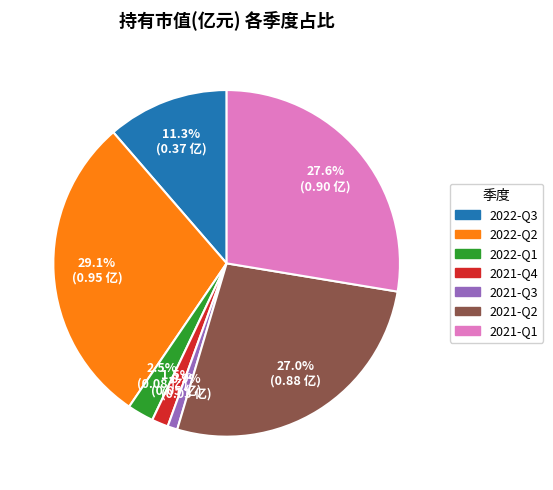

How many slices are in this pie chart?

7